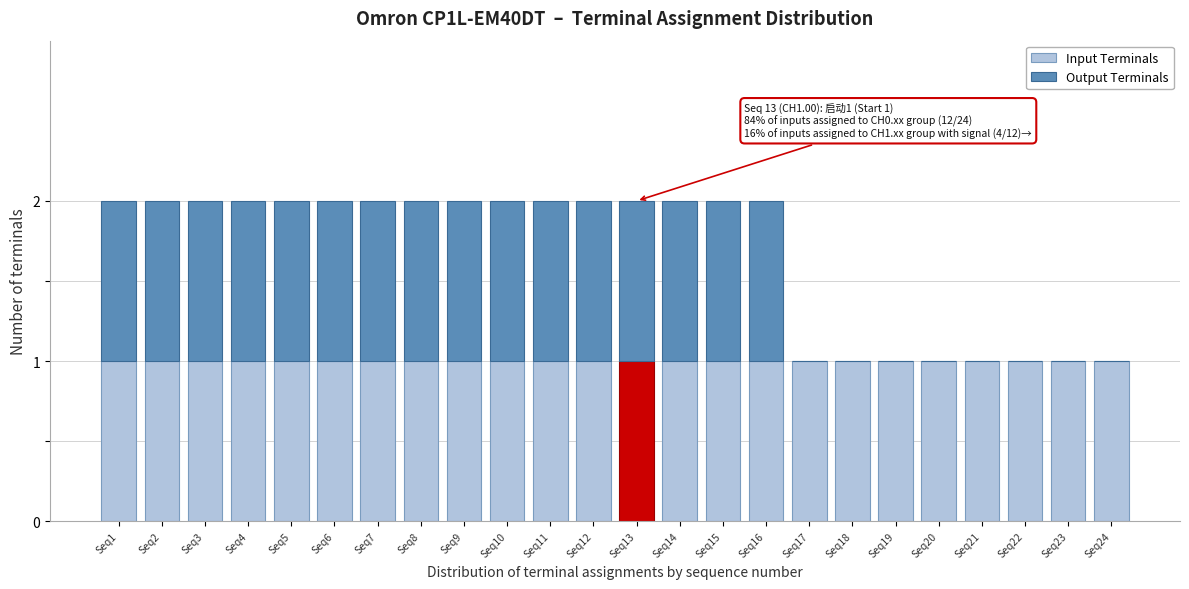

True or false: Input Terminals has a value of 1 at Seq13.

True